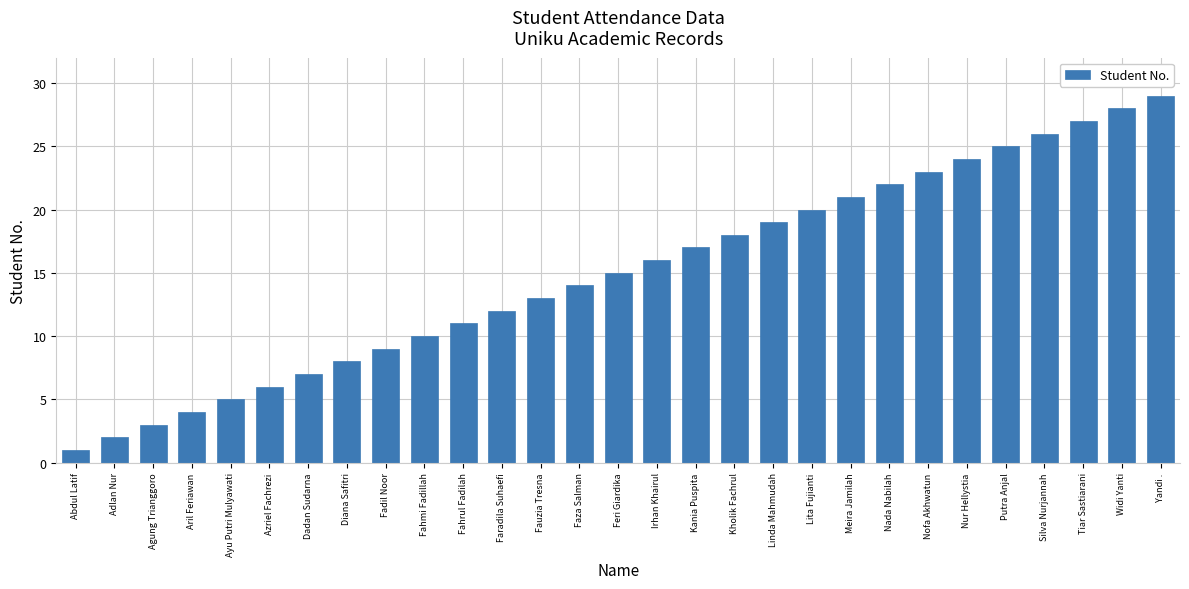

What is the value of the 1st bar from the left?

1